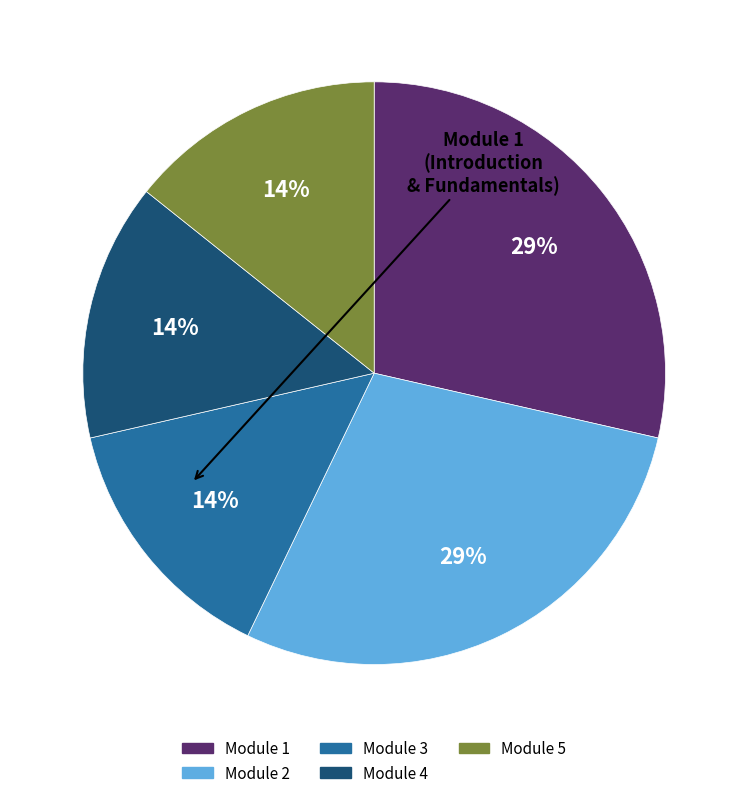

To the nearest percent, what portion does Module 1 represent?

29%